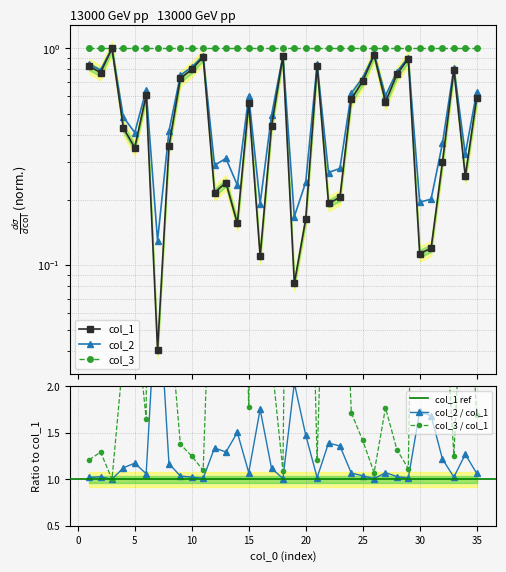

Read the col_1 value at 15.

0.6